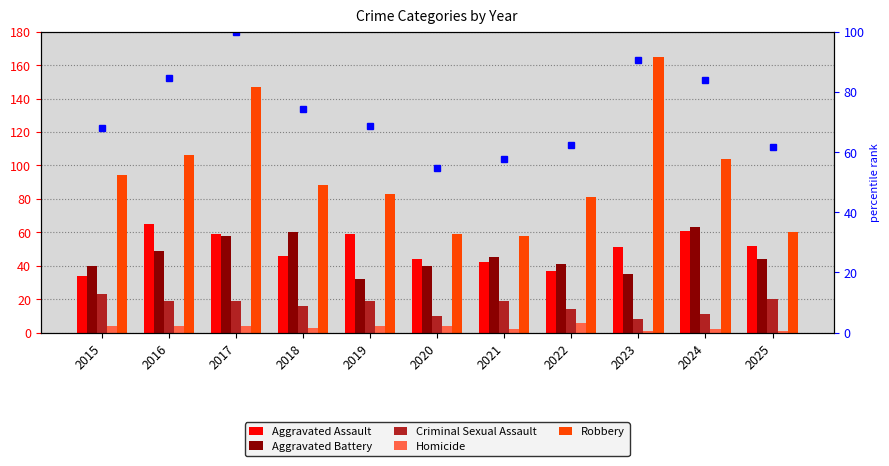

Reading left to right, extract all data points from this chart.

Aggravated Assault: 34.0	65.0	59.0	46.0	59.0	44.0	42.0	37.0	51.0	61.0	52.0
Aggravated Battery: 40.0	49.0	58.0	60.0	32.0	40.0	45.0	41.0	35.0	63.0	44.0
Criminal Sexual Assault: 23.0	19.0	19.0	16.0	19.0	10.0	19.0	14.0	8.0	11.0	20.0
Homicide: 4.0	4.0	4.0	3.0	4.0	4.0	2.0	6.0	1.0	2.0	1.0
Robbery: 94.0	106.0	147.0	88.0	83.0	59.0	58.0	81.0	165.0	104.0	60.0
percentile rank within sample: 67.9	84.7	100.0	74.2	68.6	54.7	57.8	62.4	90.6	84.0	61.7